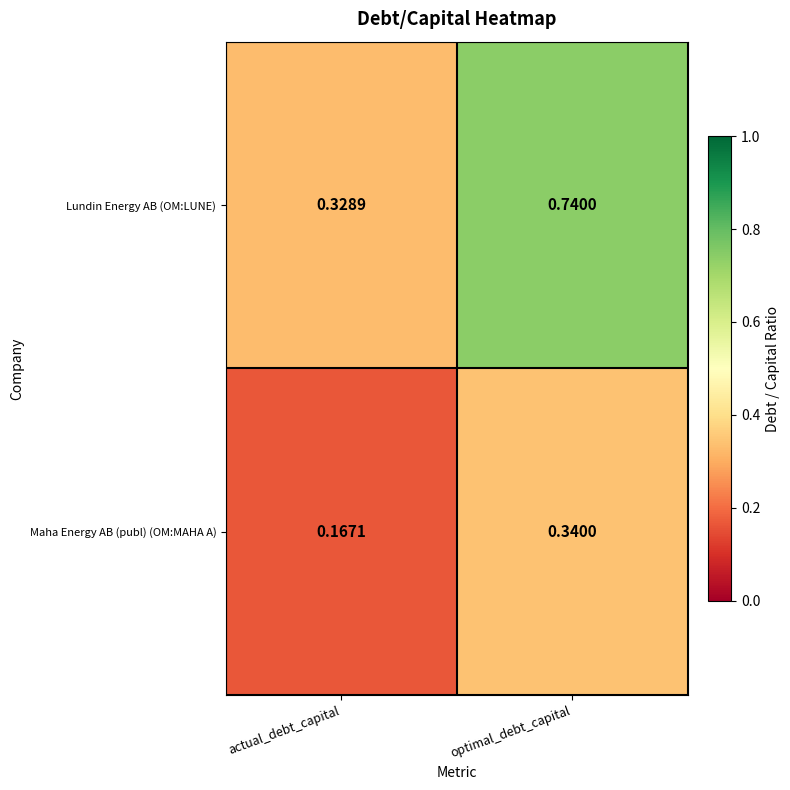

At which category is the sum across all series the highest?

optimal_debt_capital